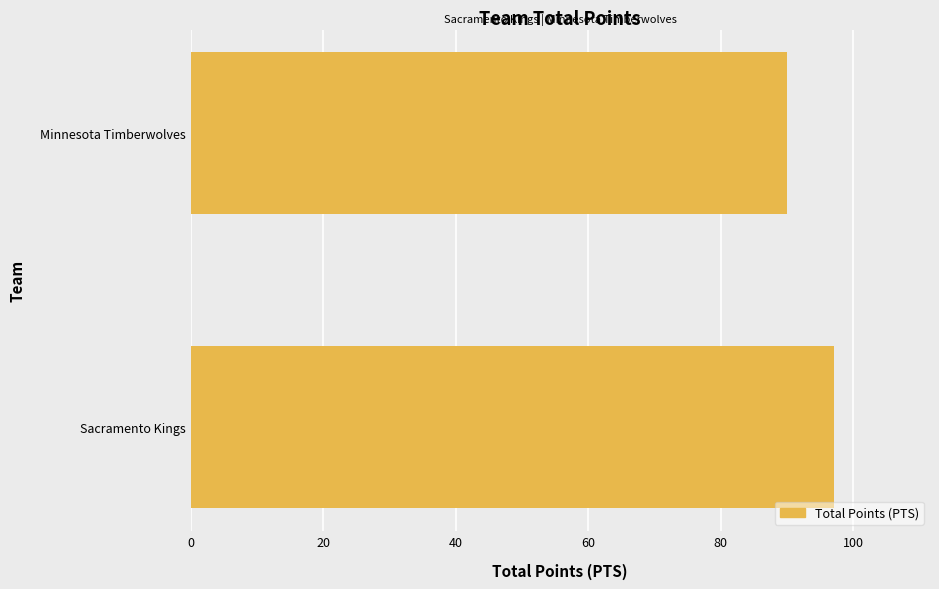

What is the sum of the values at Sacramento Kings and Minnesota Timberwolves?

187